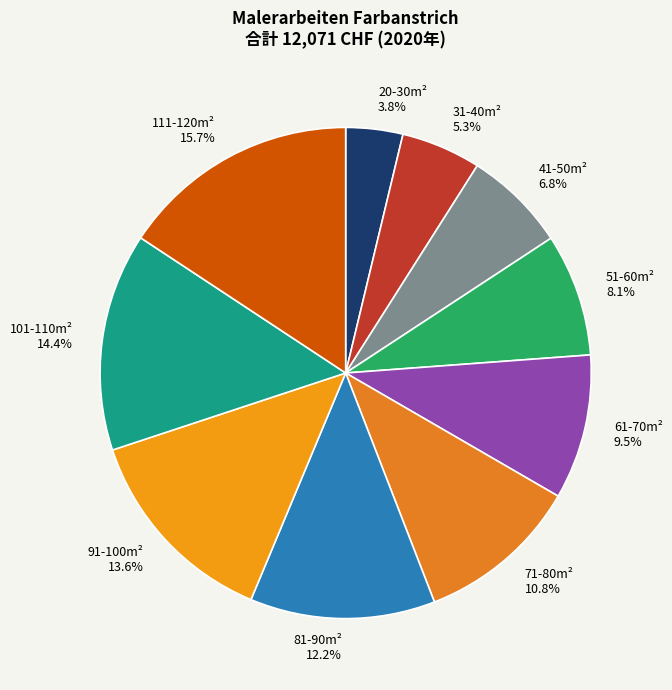

Combined, do 81-90m² and 41-50m² account for over 50%?

No